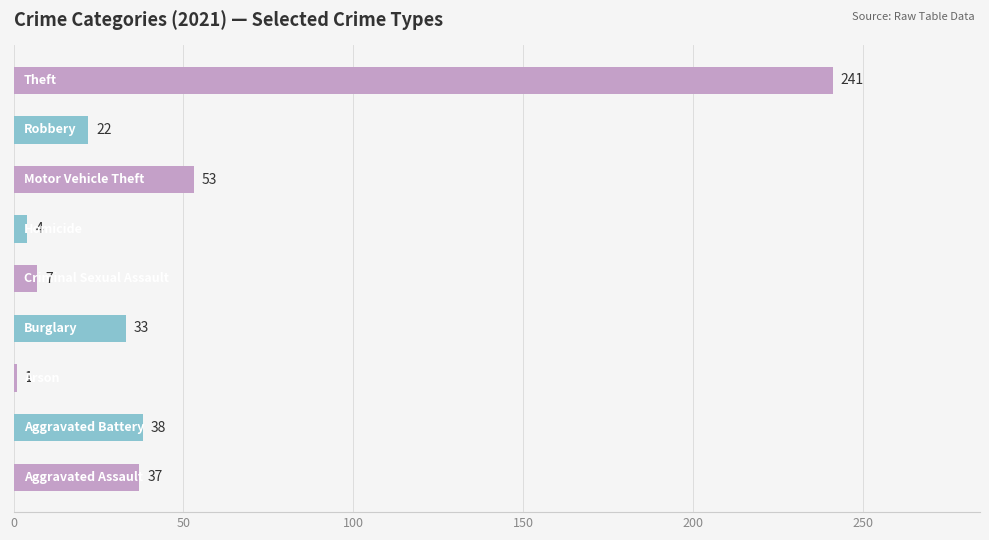

Reading bottom to top, transcribe all the data shown in this chart.

37	38	1	33	7	4	53	22	241